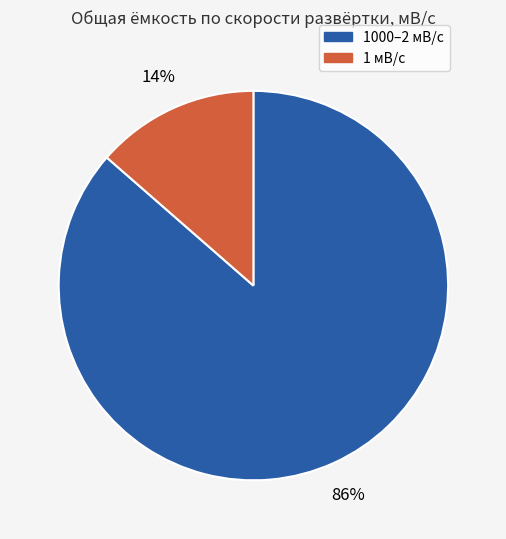

Is there any slice that represents more than half of the pie?

Yes